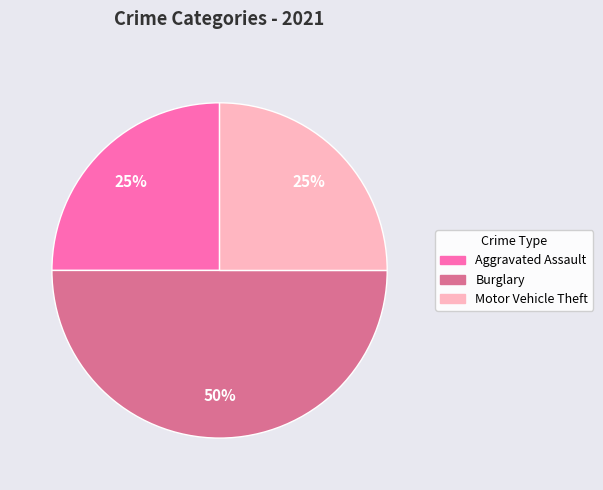

To the nearest percent, what is the average slice percentage?

33%